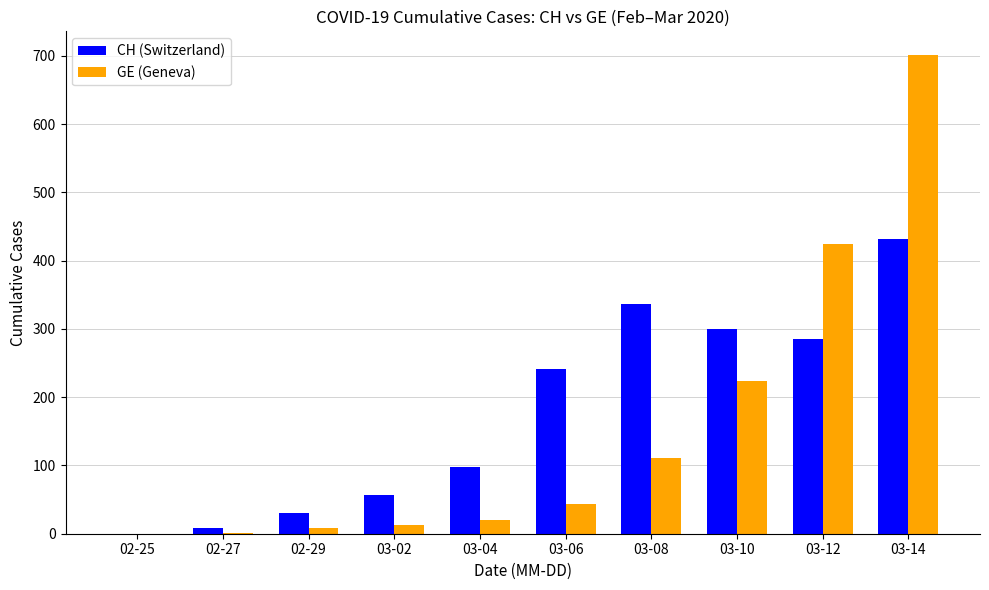

Which series has the largest total across all categories?

CH (Switzerland)